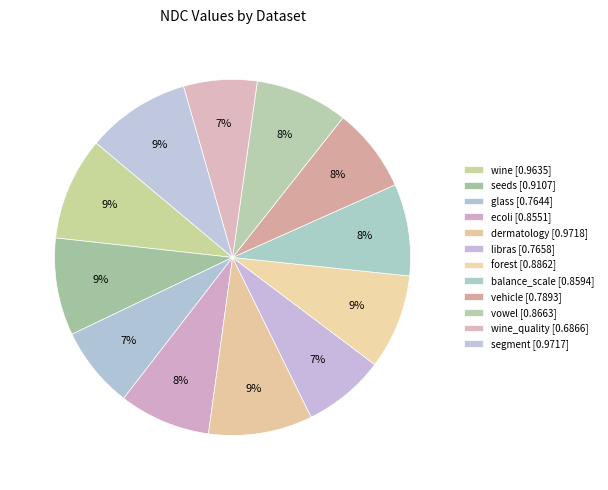

Count the number of slices in the pie.

12